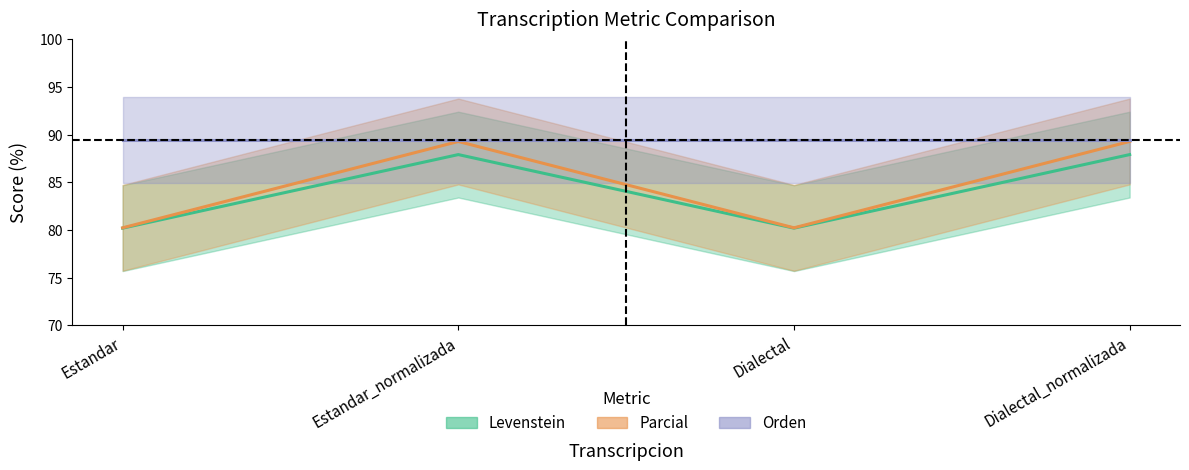

What is the smallest value displayed?

80.2